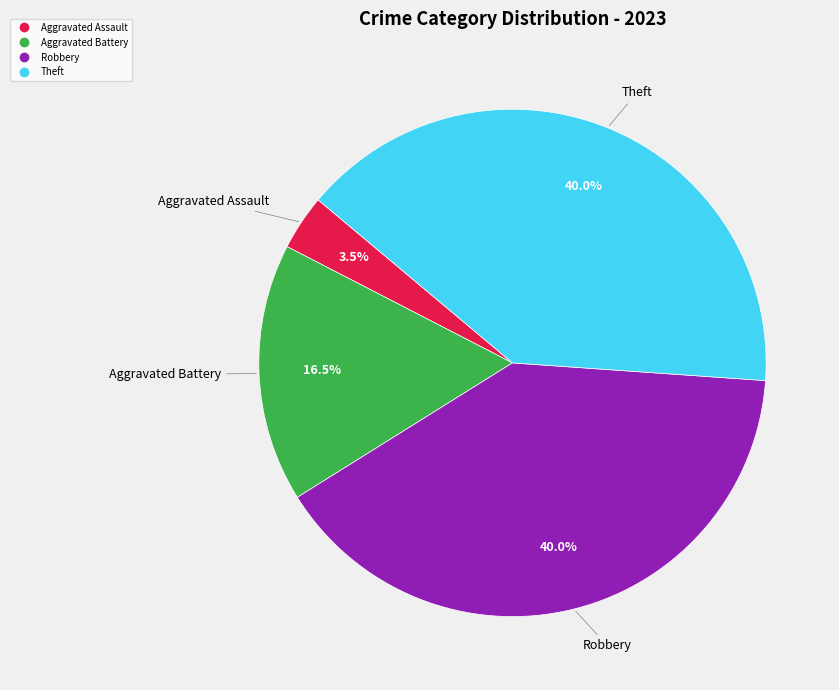

Is there a majority slice in this chart?

No